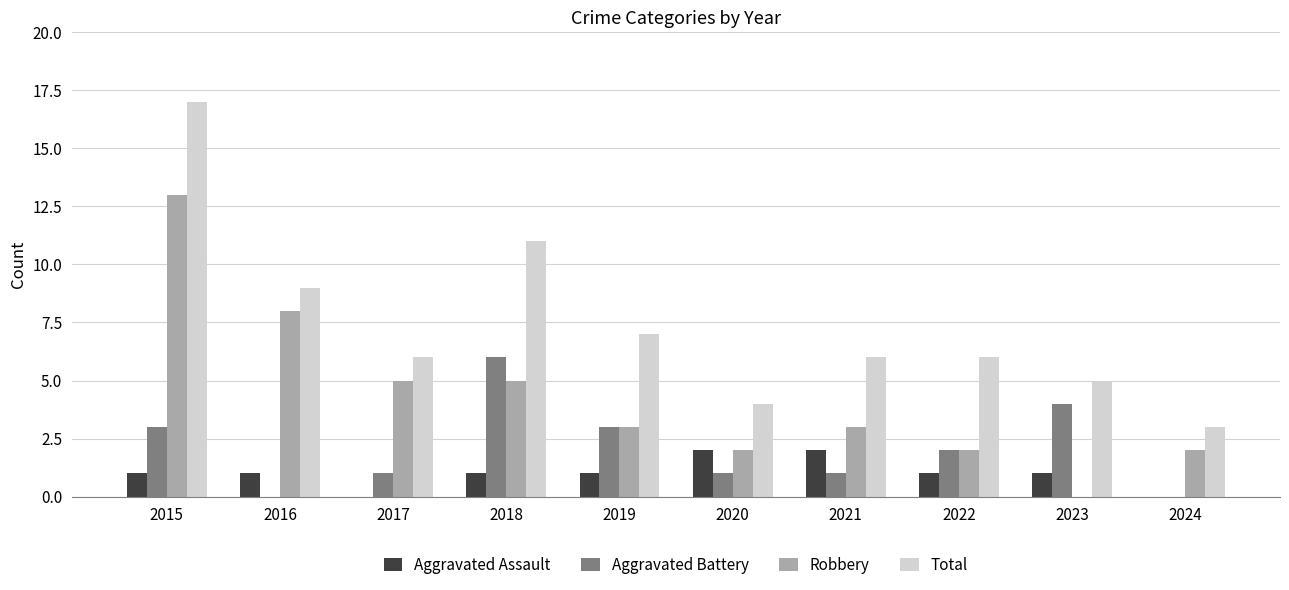

What is the sum of all Robbery values?

43